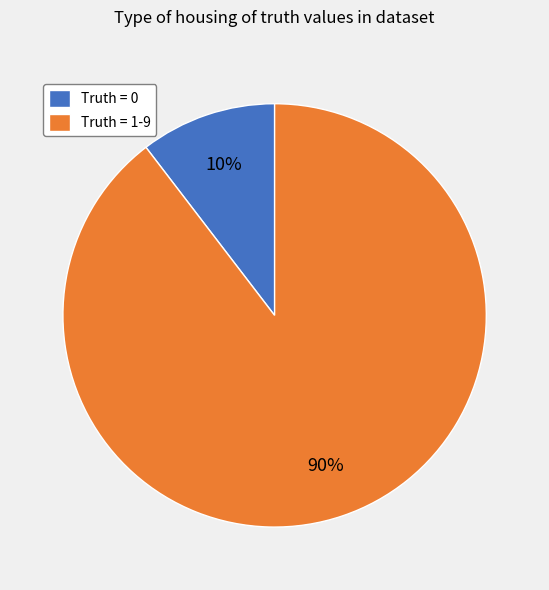

What is the smallest slice in the pie chart?

Truth = 0